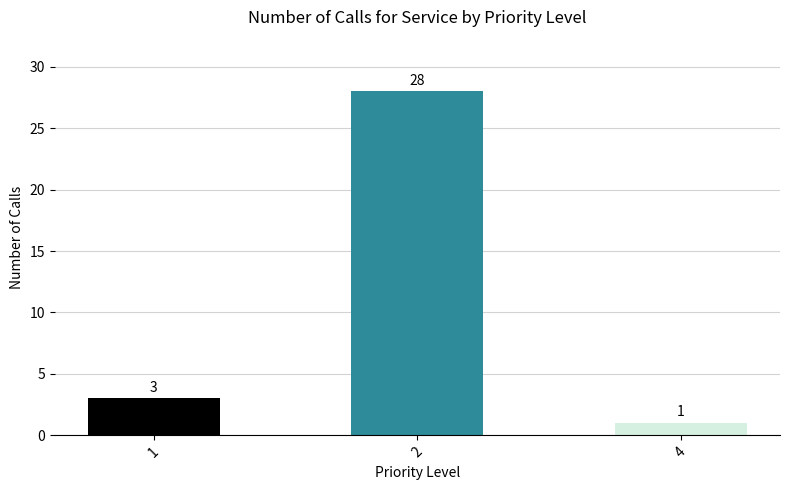

What is the ratio of the value at 2 to the value at 1?

9.3